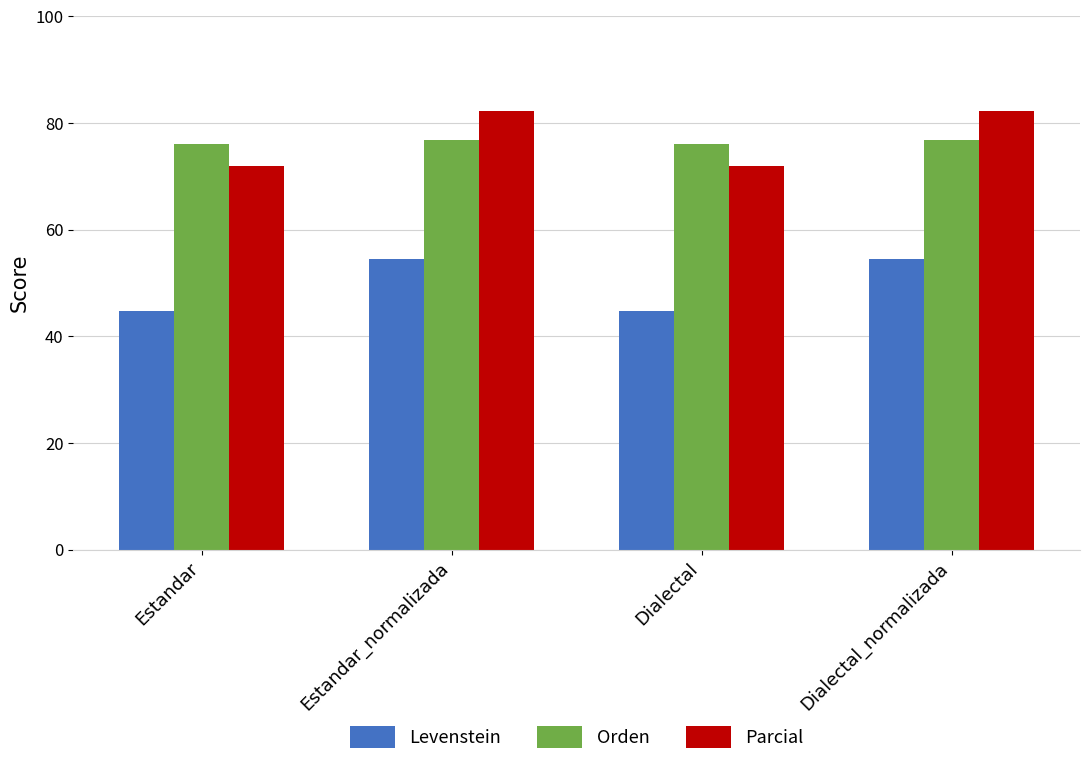

What is the total value across all series at Dialectal_normalizada?

213.4